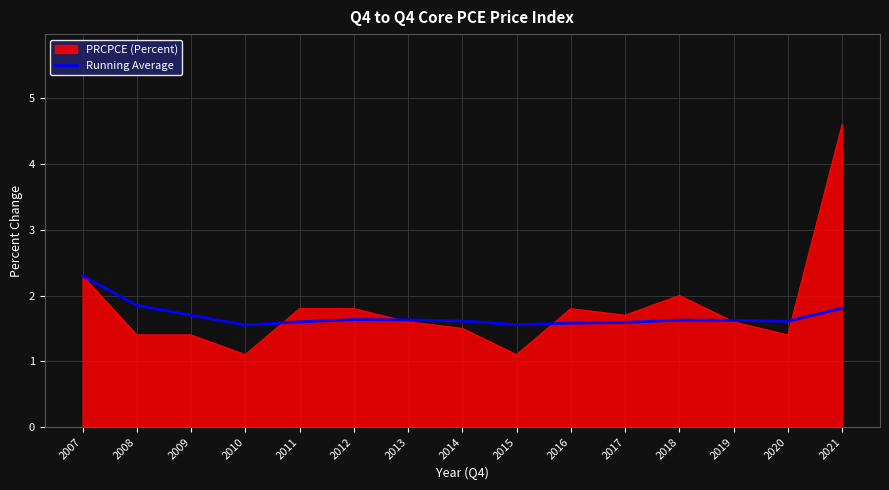

Rank the series by their maximum value, from highest to lowest.

PRCPCE (Percent), Running Average